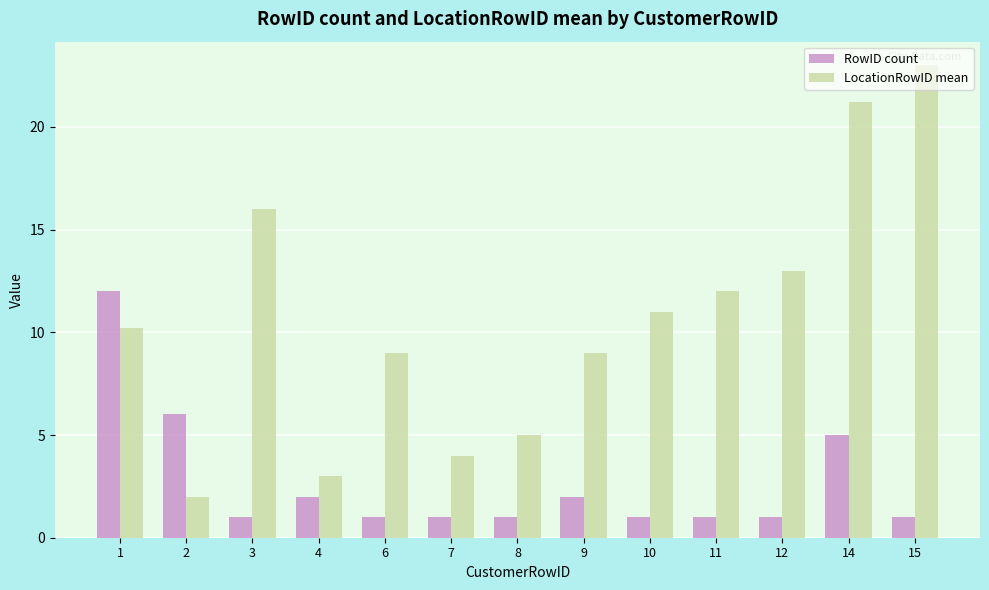

At which label does LocationRowID mean first exceed 10?

1